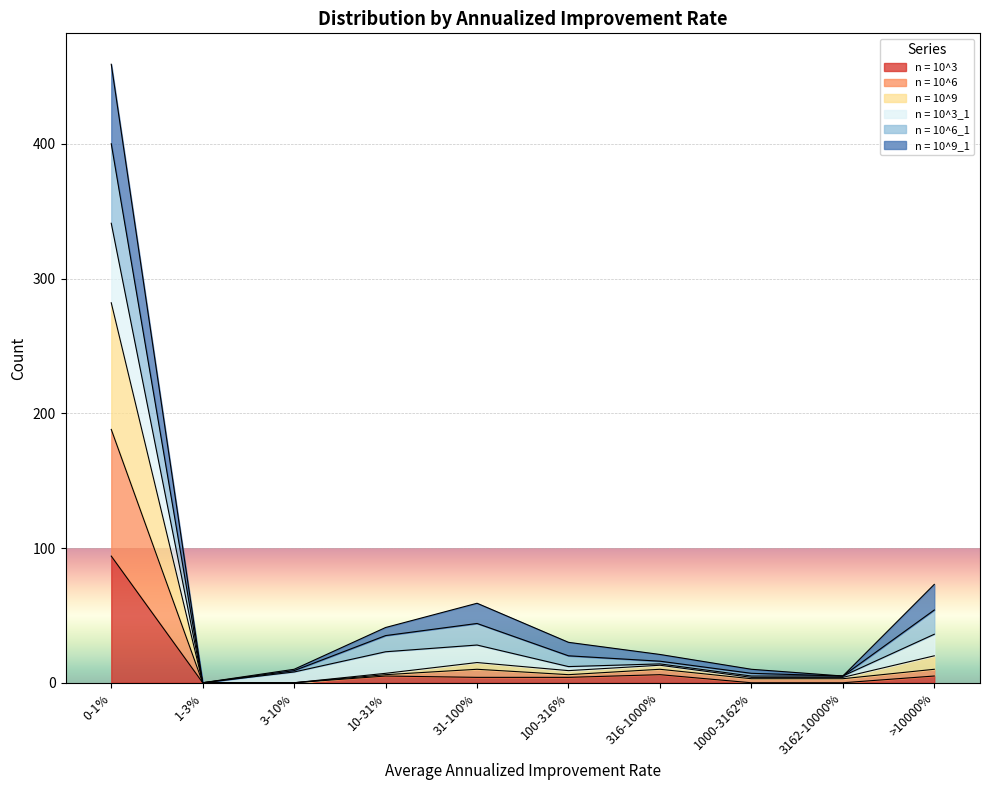

Which series has the largest range (max minus min)?

n = 10^9